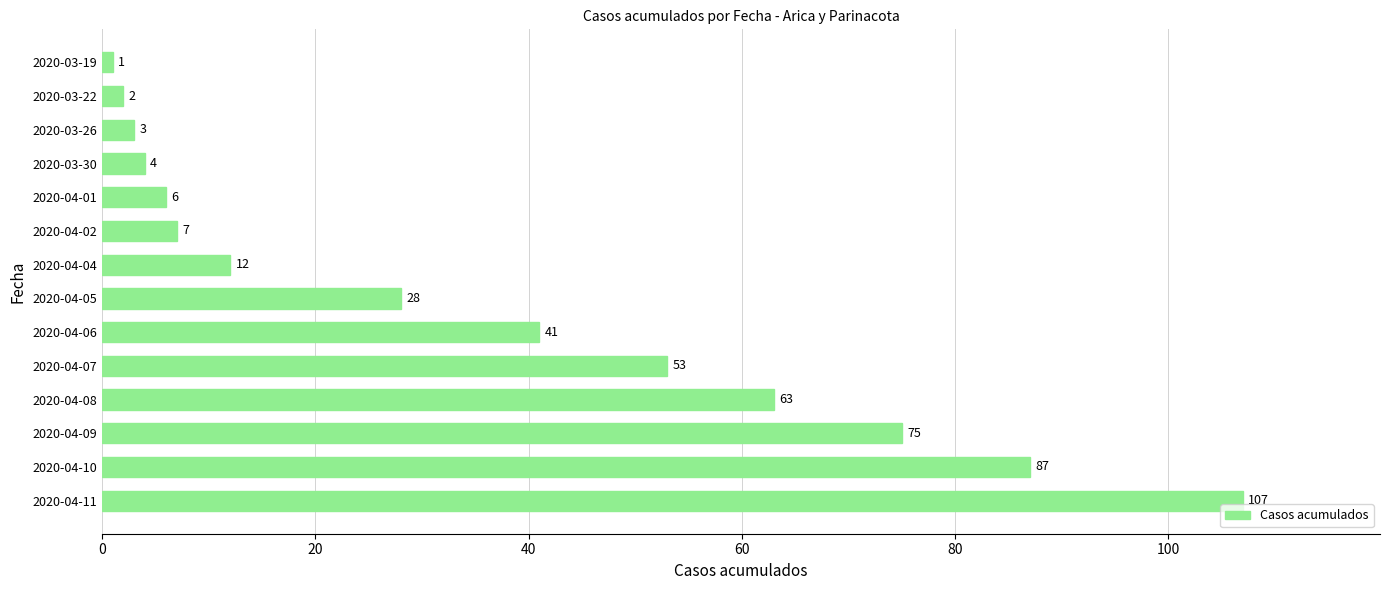

What is the smallest value displayed?

1